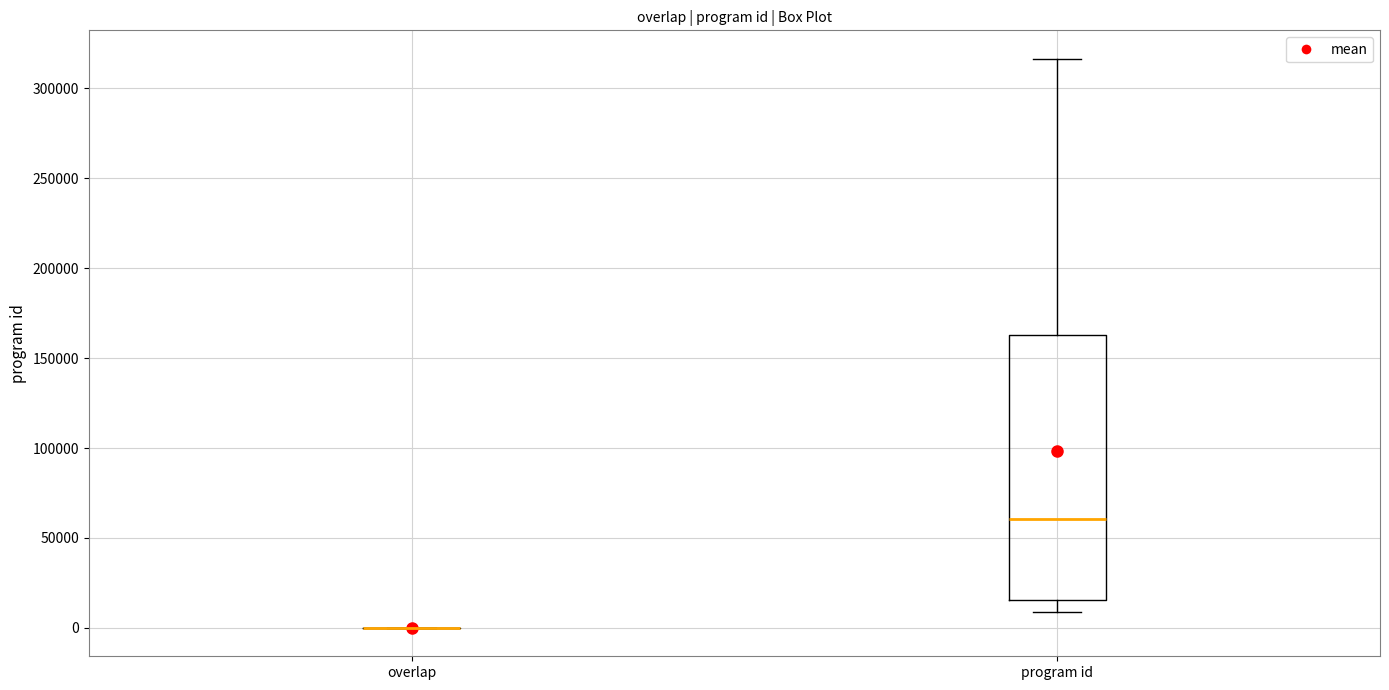

Where does the median line of the box for program id sit on the y-axis? The values are not printed on the chart, so give them approximately, as read against the axis.

60000